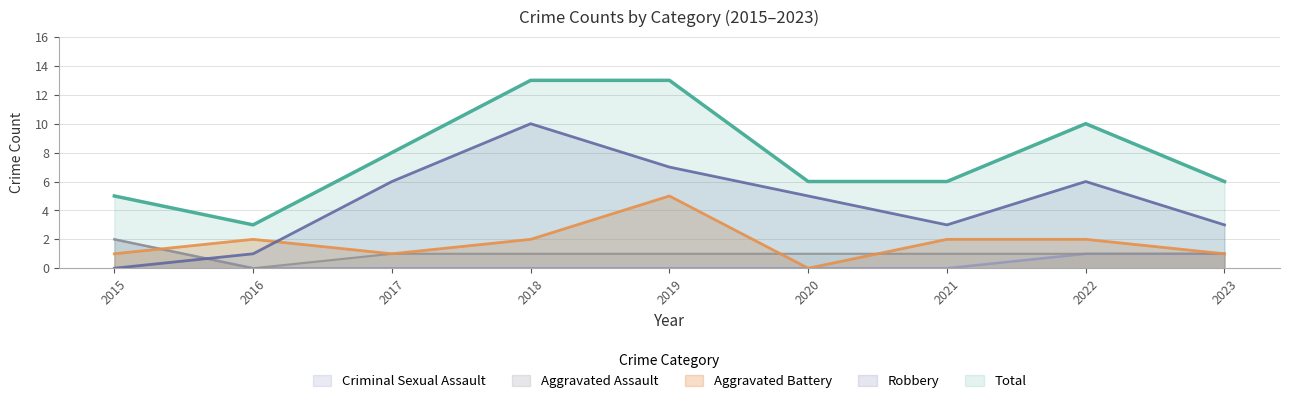

How many categories are shown in the chart?

9